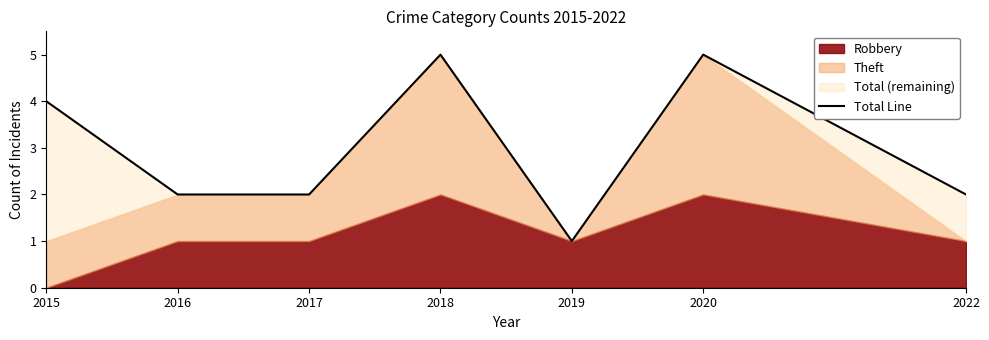

Does the chart have visible grid lines?

No